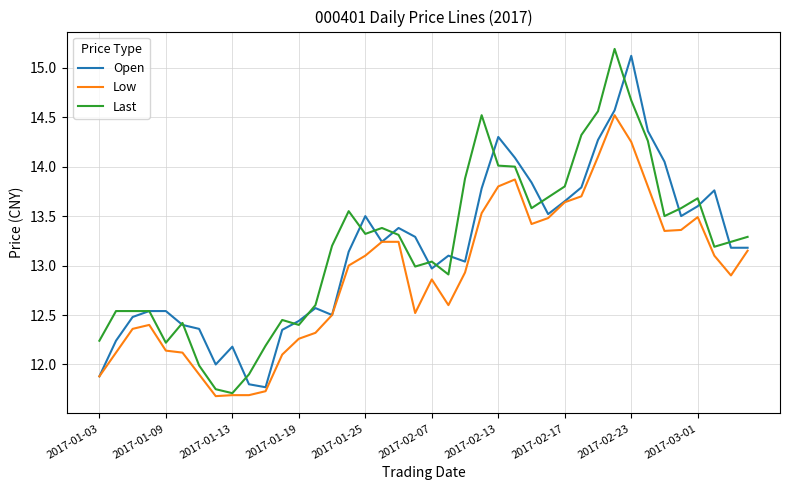

What is the minimum value shown in the chart?

11.7